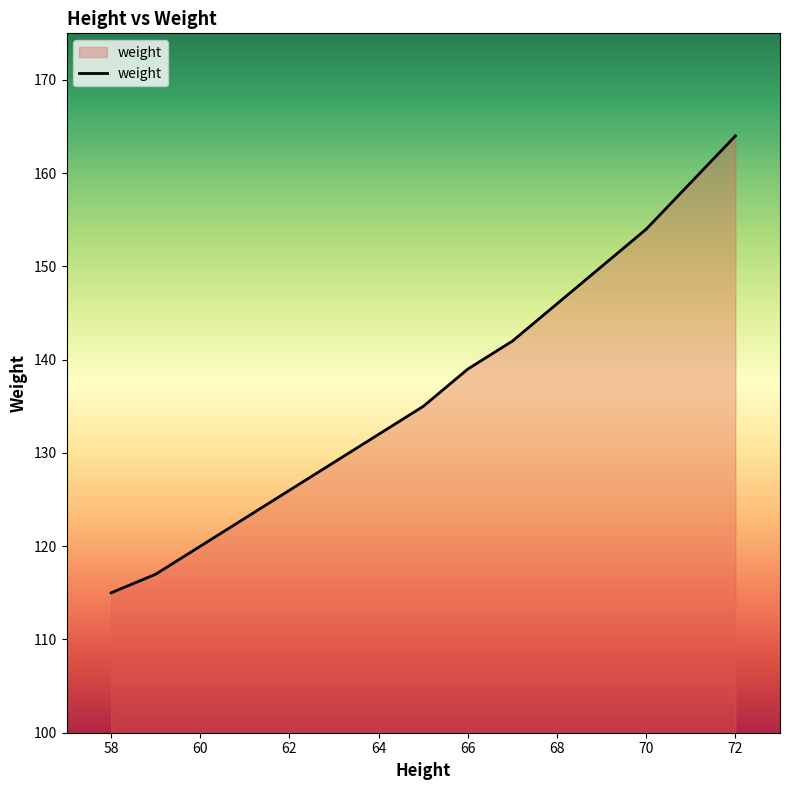

What is the maximum value shown in the chart?

164